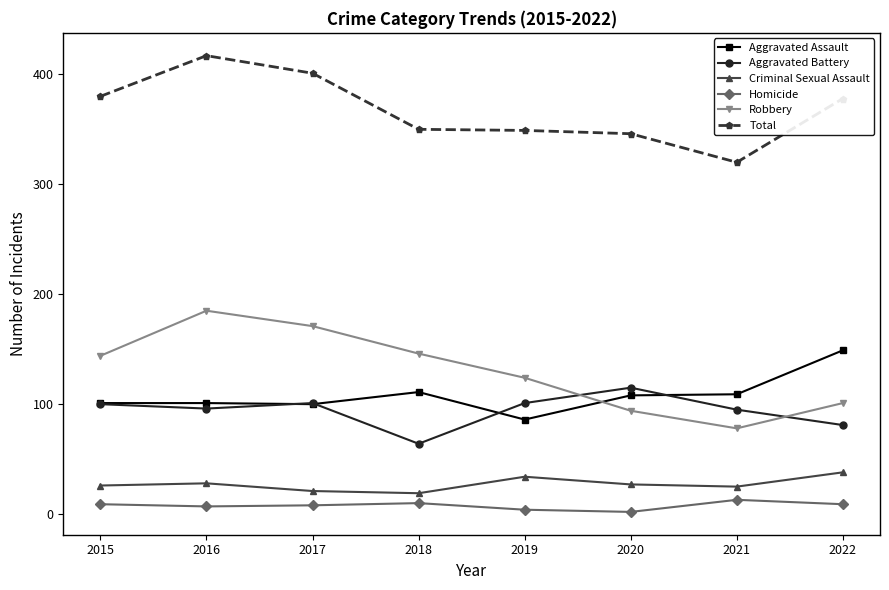

The Robbery series shows 224 at 2017. True or false?

False